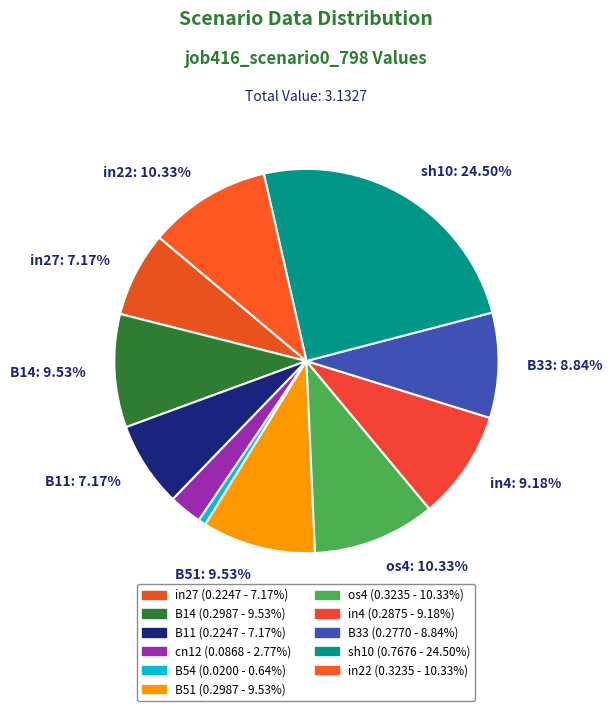

Is the sum of in4 and os4 greater than half?

No